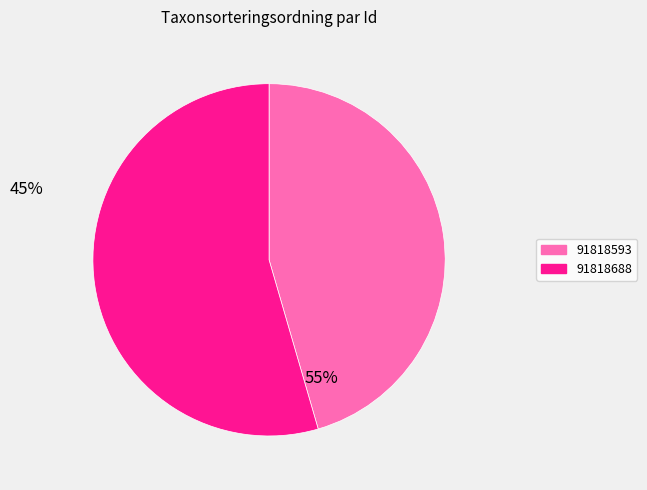

True or false: 91818593 accounts for 32% of the total.

False